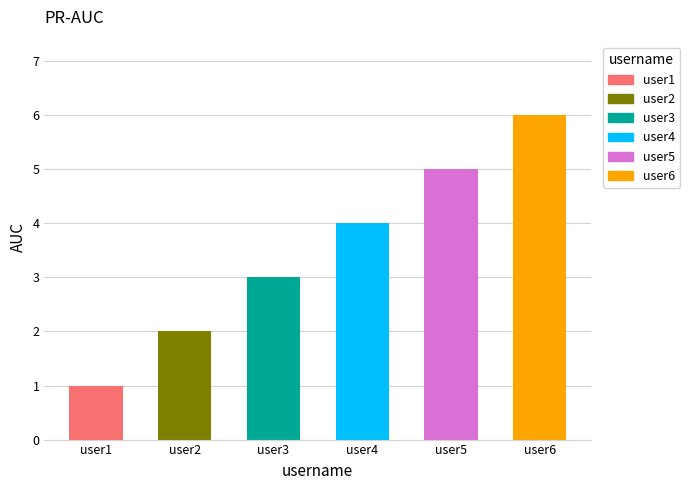

What is the value of the 5th bar from the left?

5